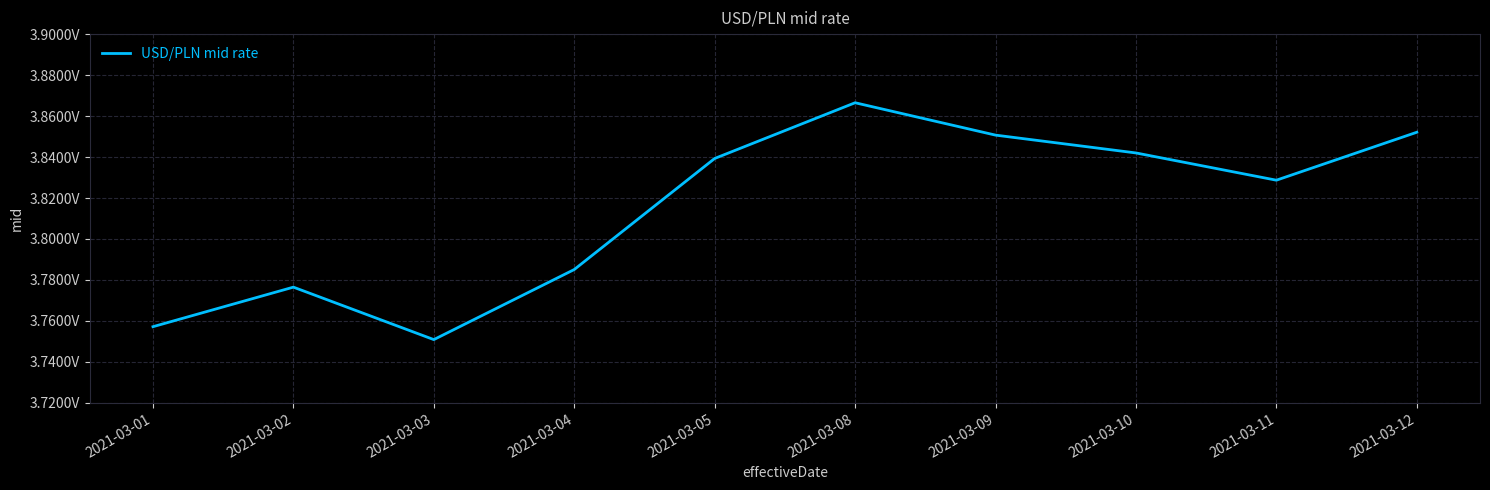

Where is the data nearest to the value 3?

2021-03-03